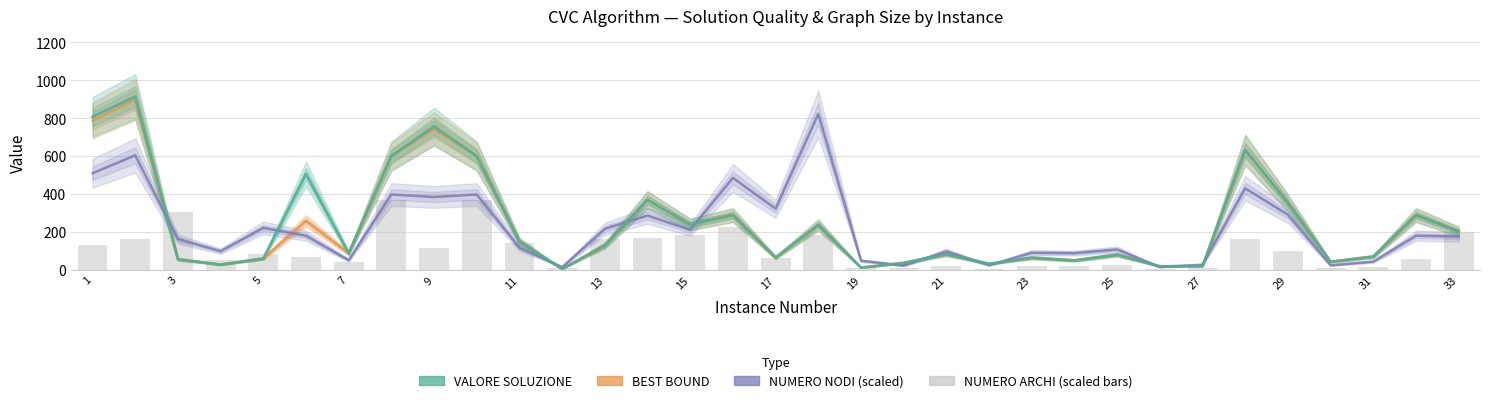

How many distinct data groups are displayed?

4